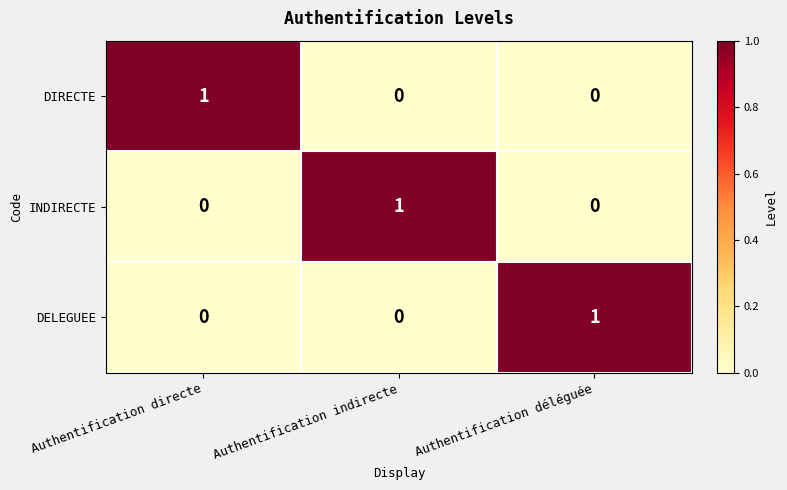

The value of INDIRECTE at Authentification indirecte is 1. True or false?

True